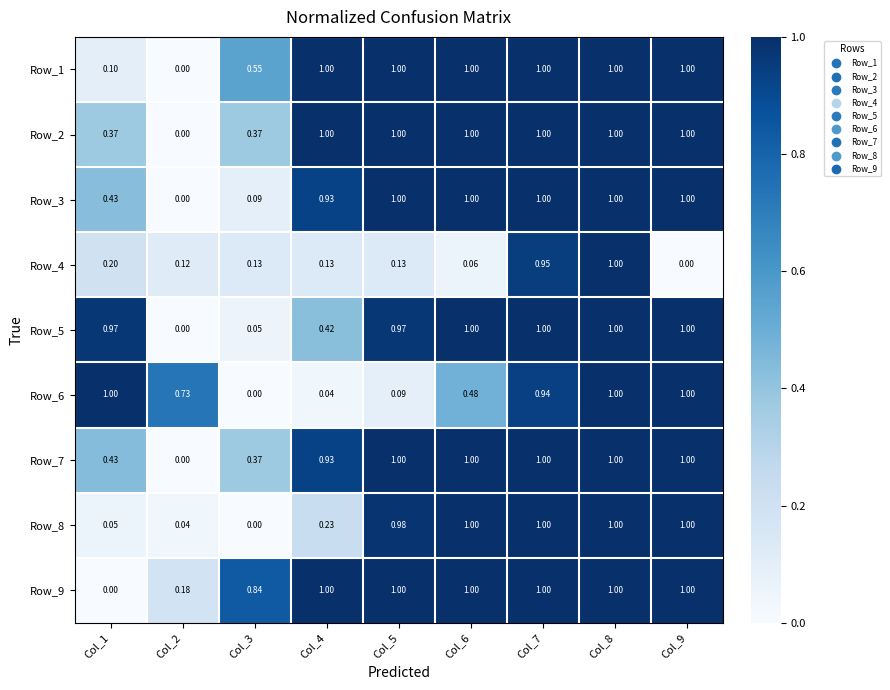

Between Col_3 and Col_7, which series saw the biggest shift?

Row_8